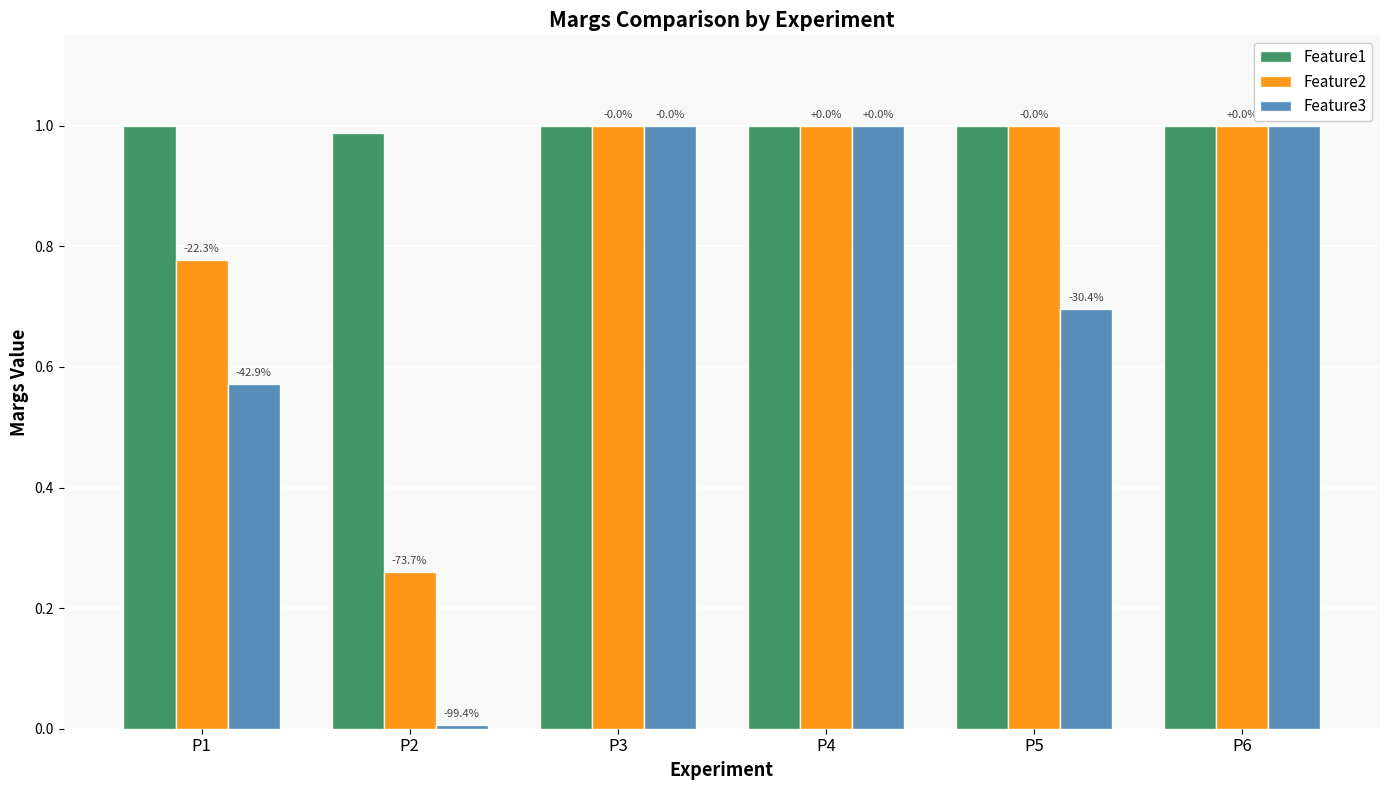

What is the sum of all Feature3 values?

4.3